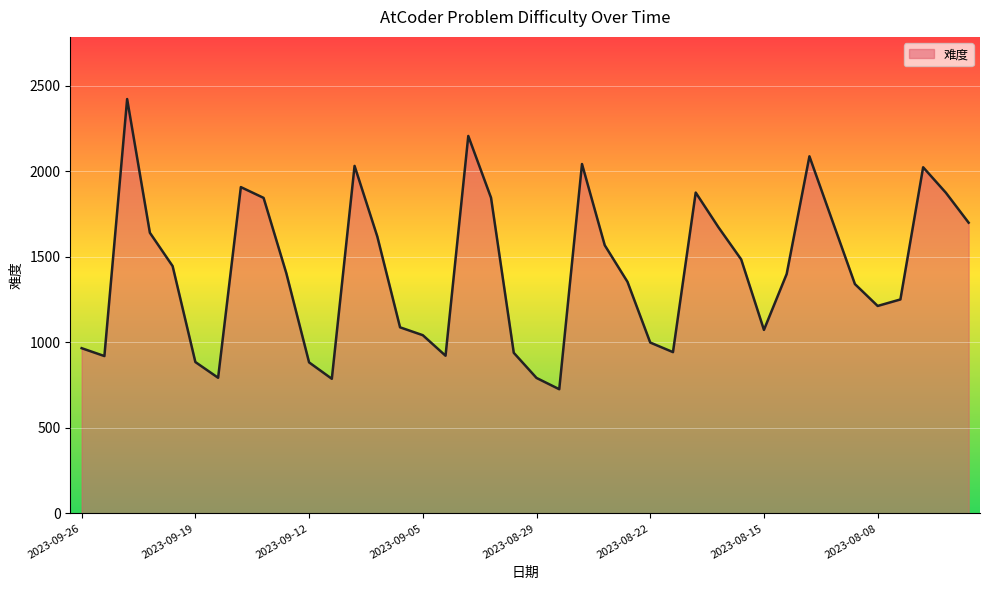

What is the greatest value displayed?

2423